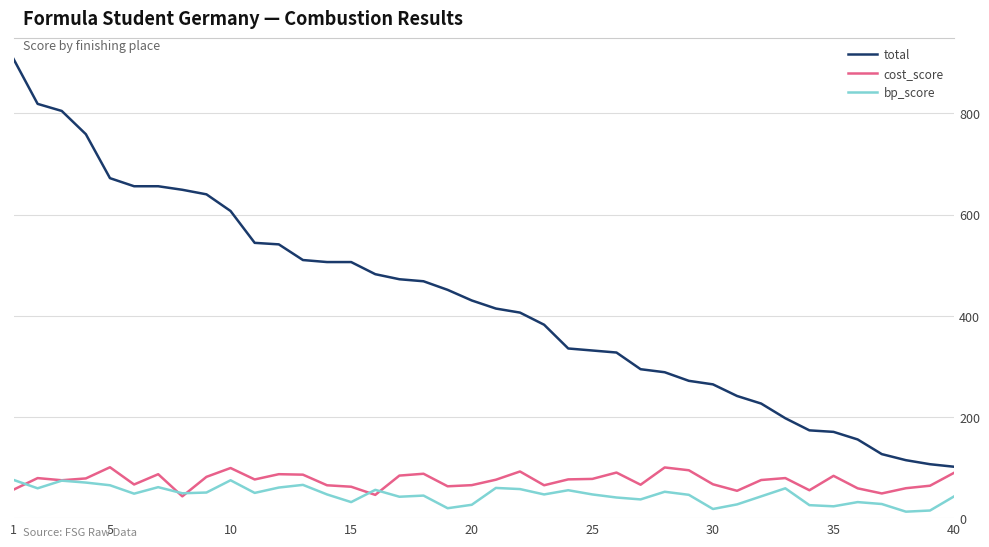

List the series in order of their peak value, lowest first.

bp_score, cost_score, total